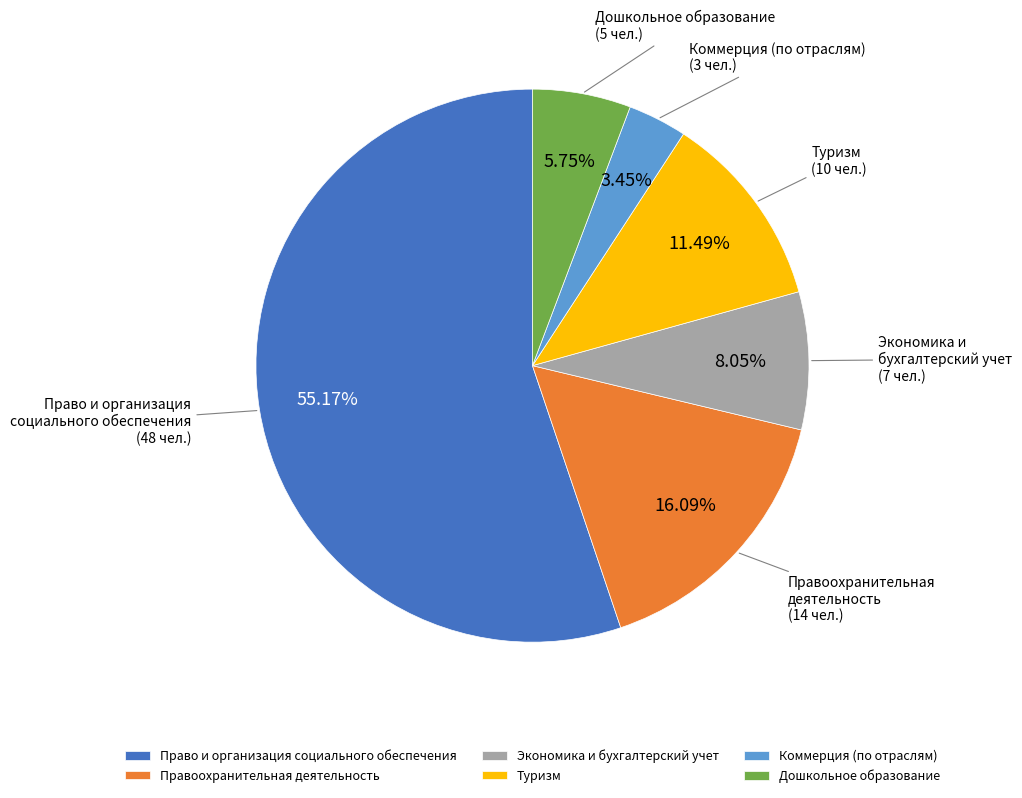

Is it true that Туризм is 19% of the pie?

False